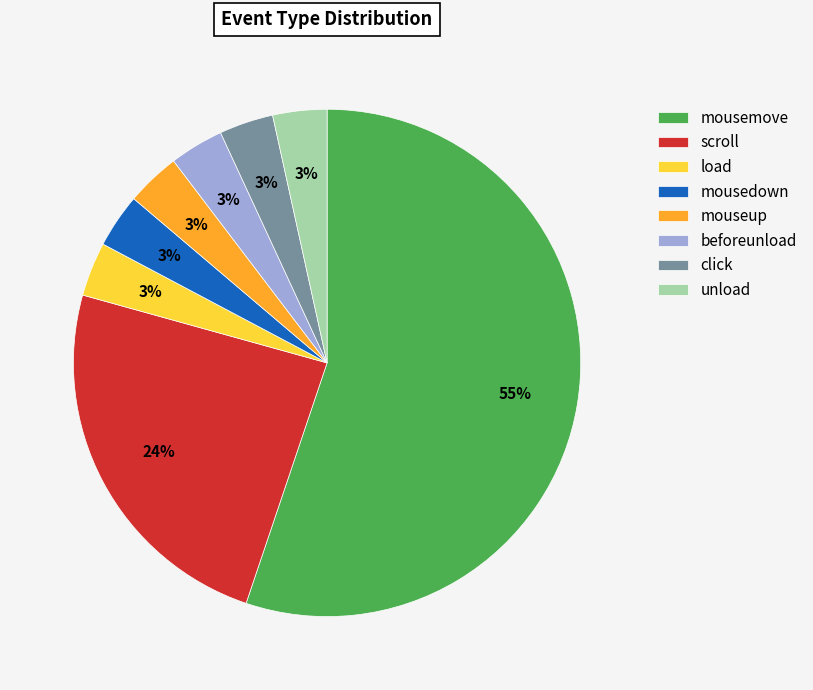

Which has a higher value, load or scroll?

scroll